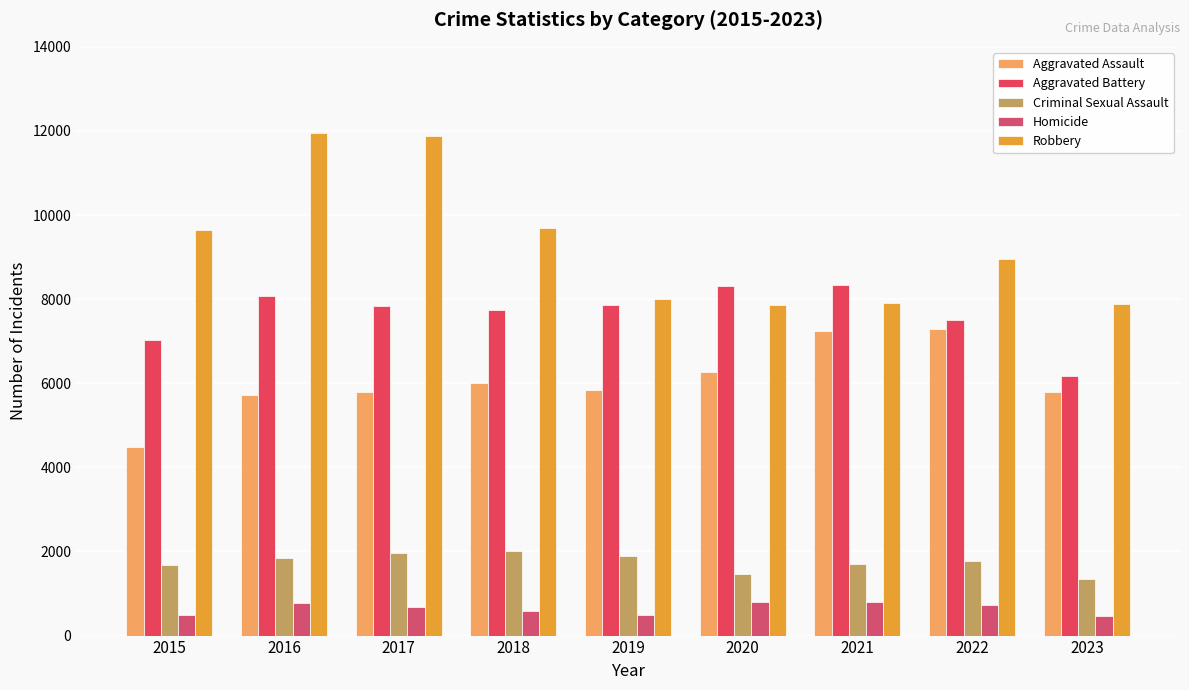

Which category has the highest value in the Aggravated Battery series?

2021